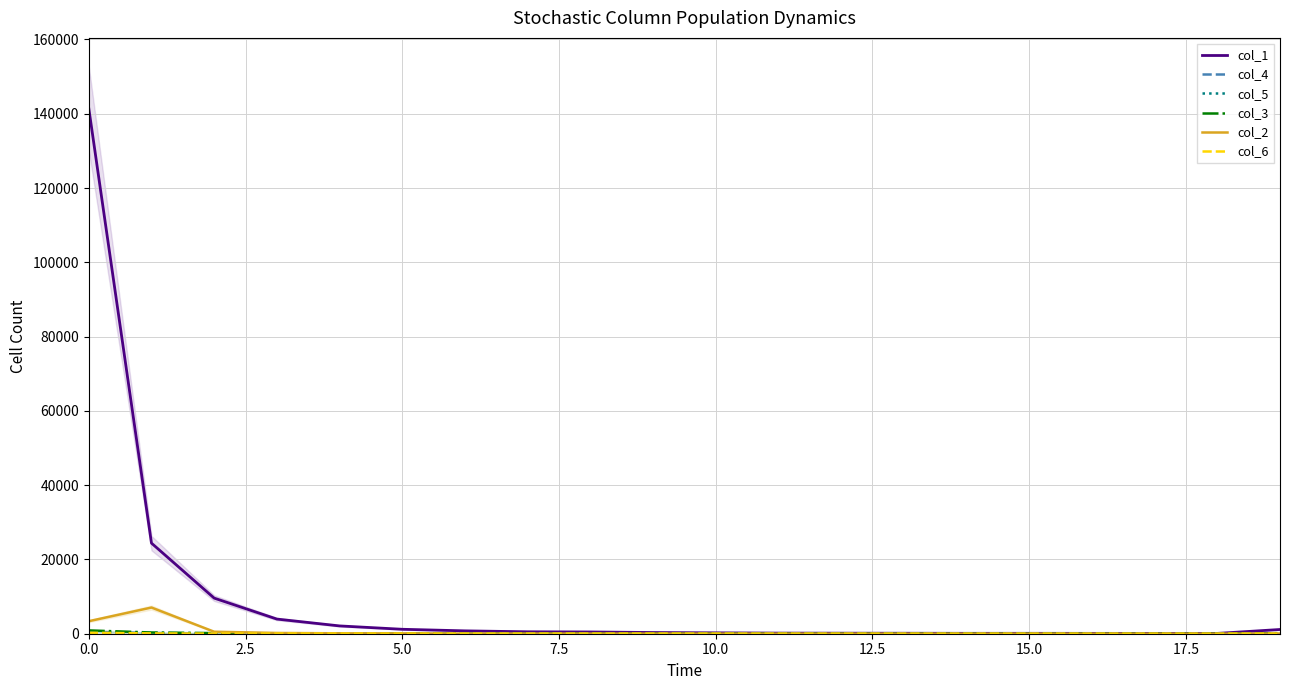

What is the lowest value of the col_2 series?

1